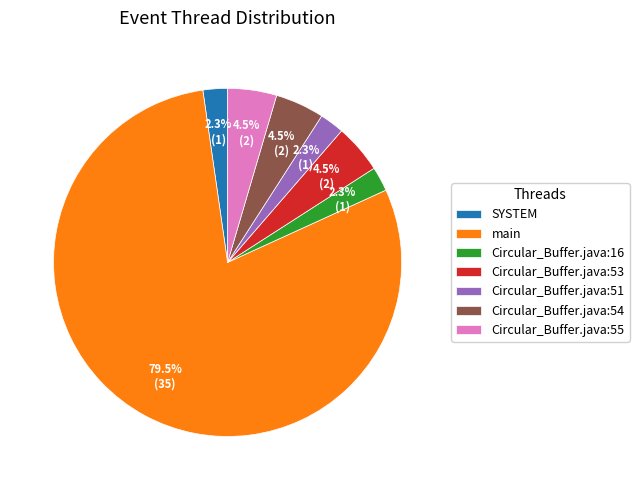

Which slice is the largest?

main